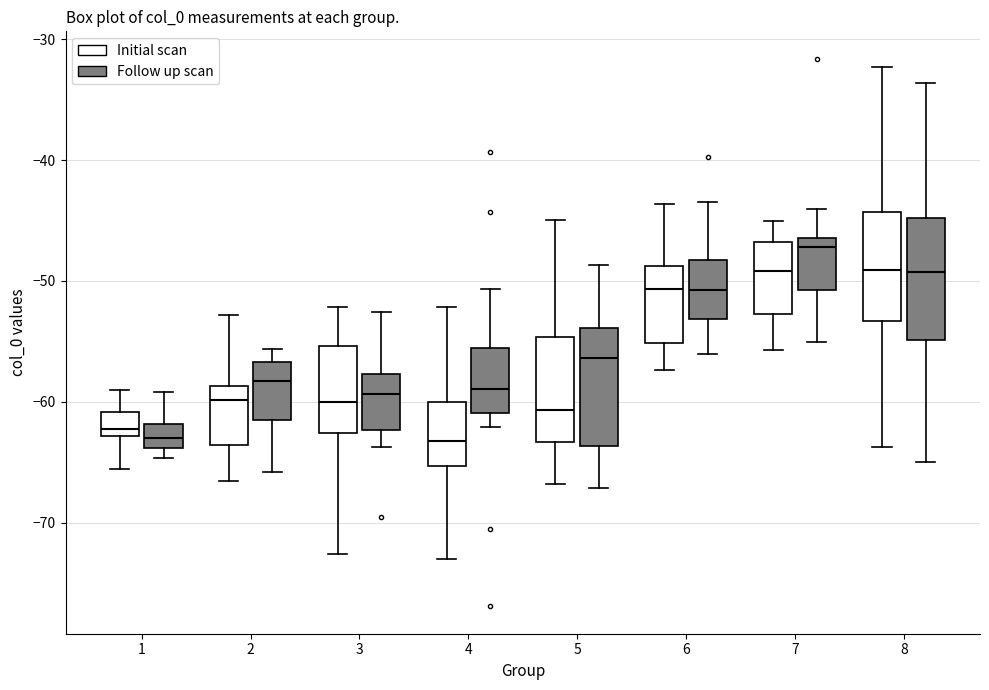

Where does the lower whisker of the box for 3 (Follow up scan) end on the y-axis? The values are not printed on the chart, so give them approximately, as read against the axis.

-64